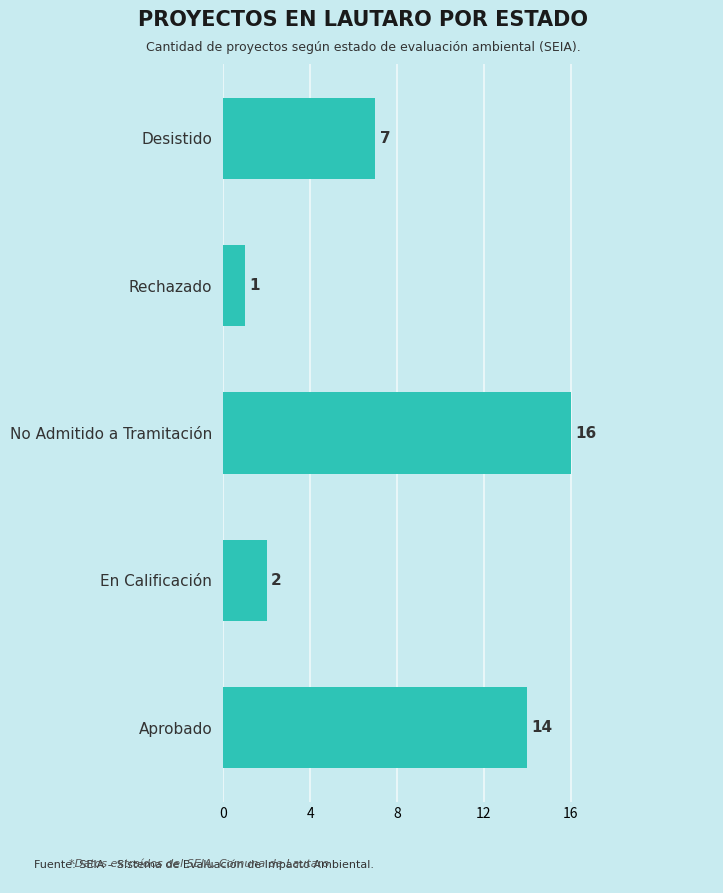

True or false: the data shows 2 at Rechazado.

False